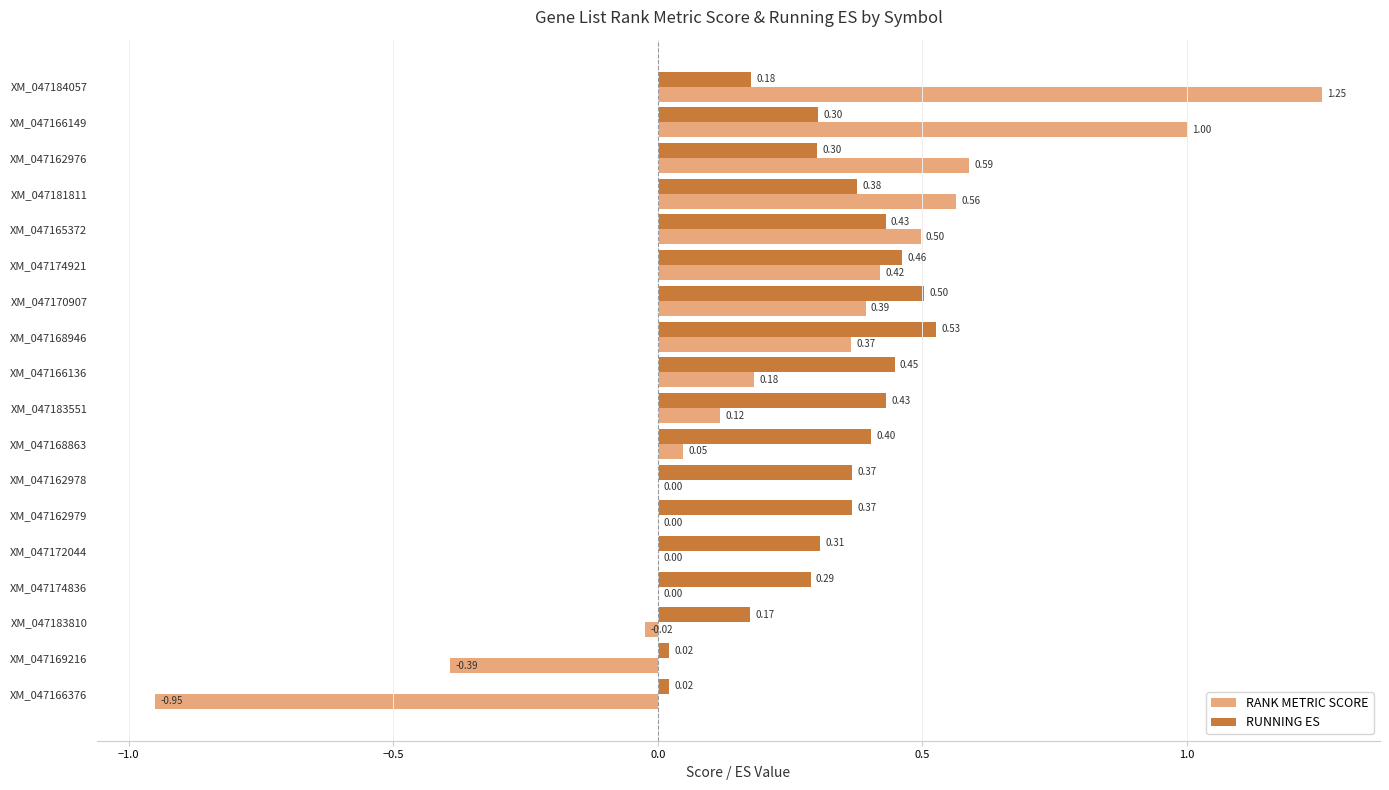

At which category is the sum across all series the highest?

XM_047184057